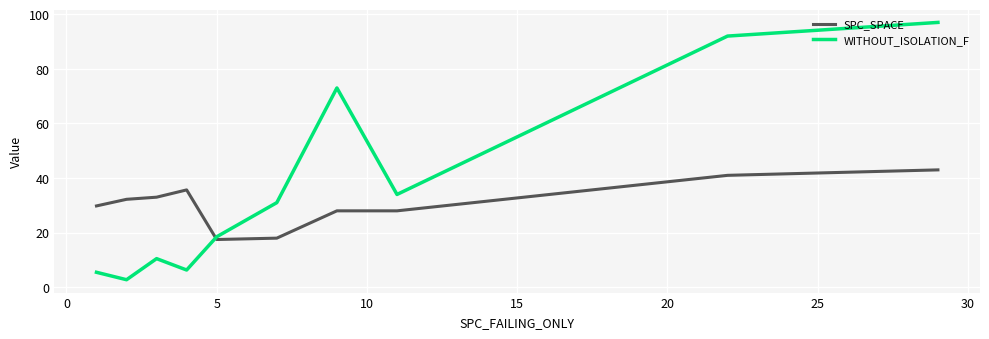

List the series in order of their peak value, highest first.

WITHOUT_ISOLATION_F, SPC_SPACE